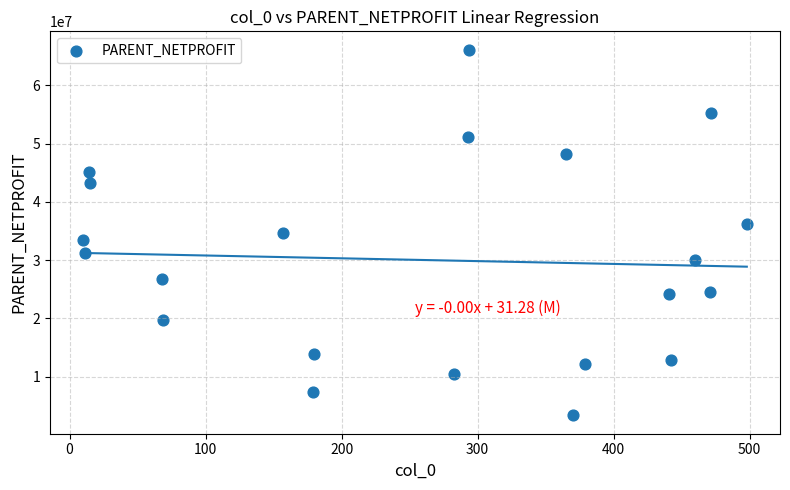

What is the range of Y values (max minus min)?

62843044.3